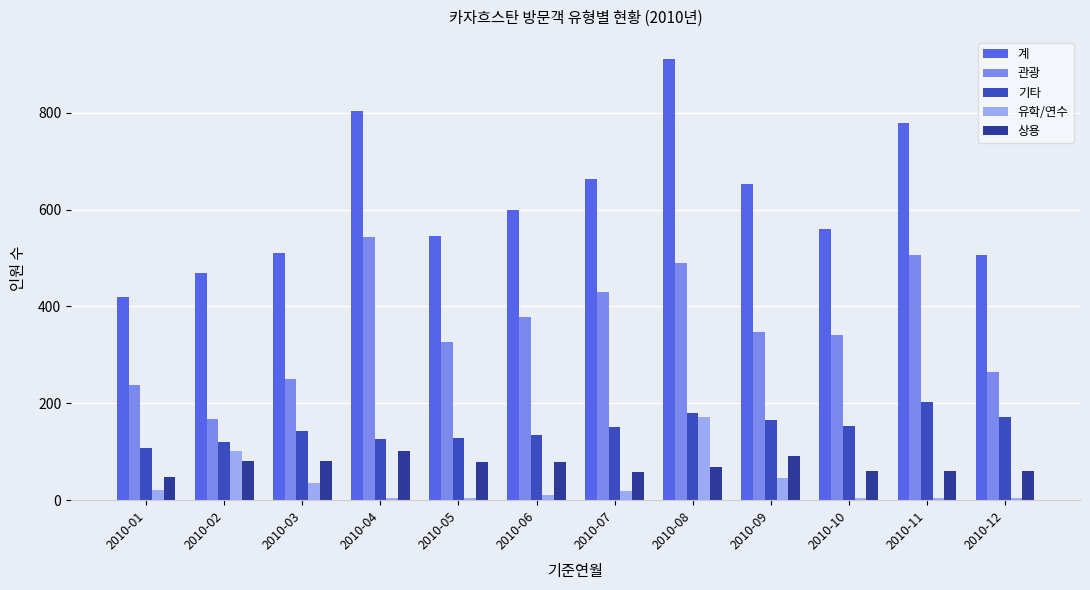

Between 2010-02 and 2010-11, which series saw the biggest shift?

관광